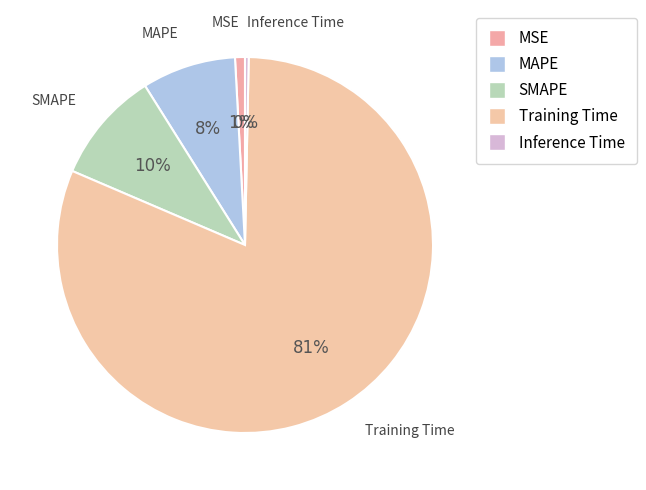

Which slice represents more than half of the pie?

Training Time